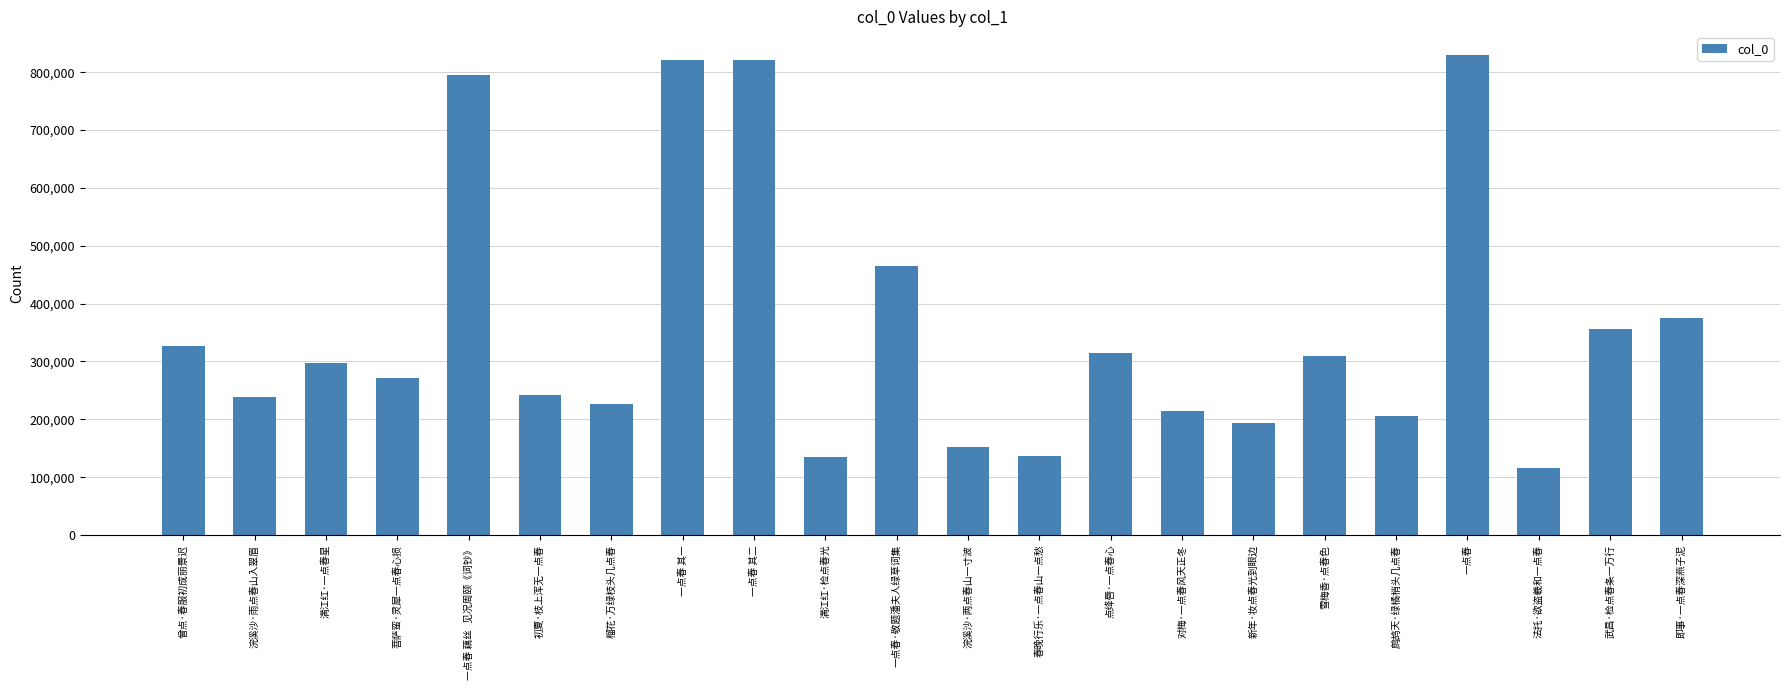

Which category has the highest value across all series?

一点春